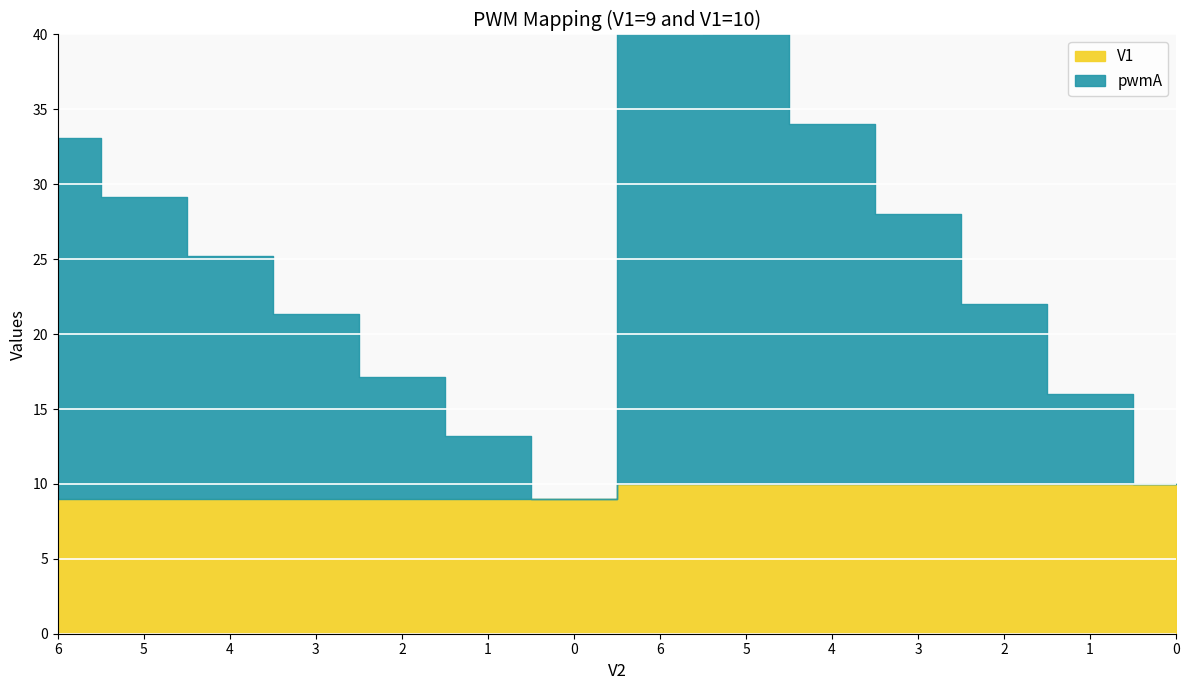

How many data points does each series have?

14